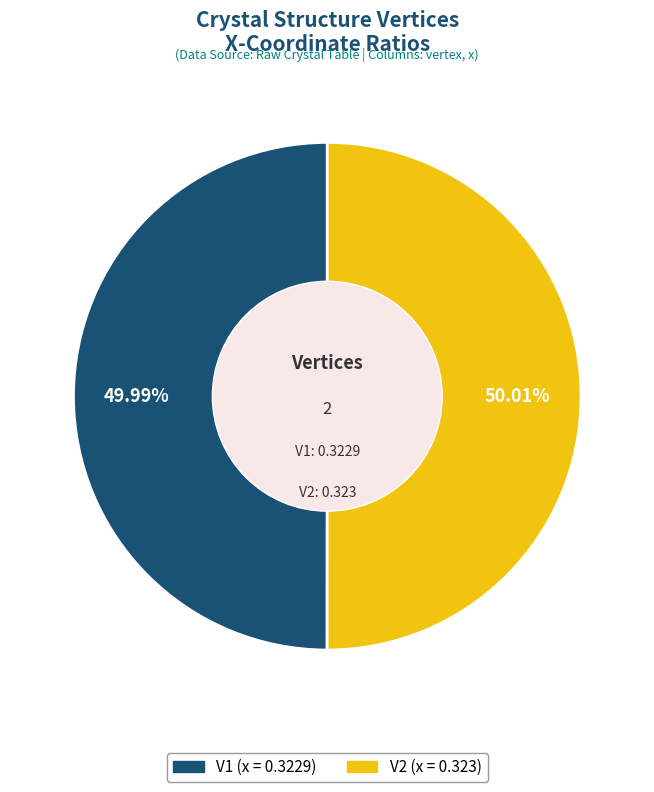

Do V2 and V1 together represent more than half of the pie?

Yes